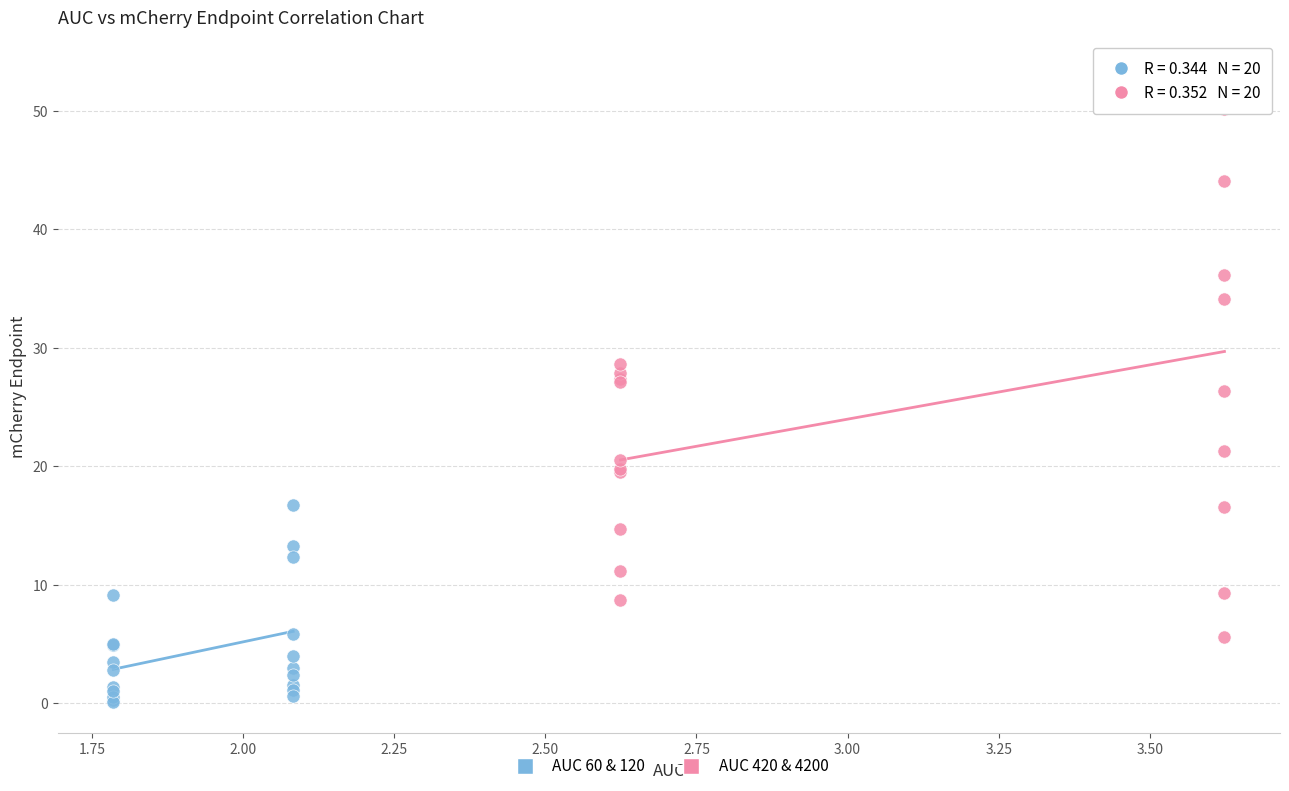

Which series has the largest Y range (max minus min)?

AUC 420 & 4200